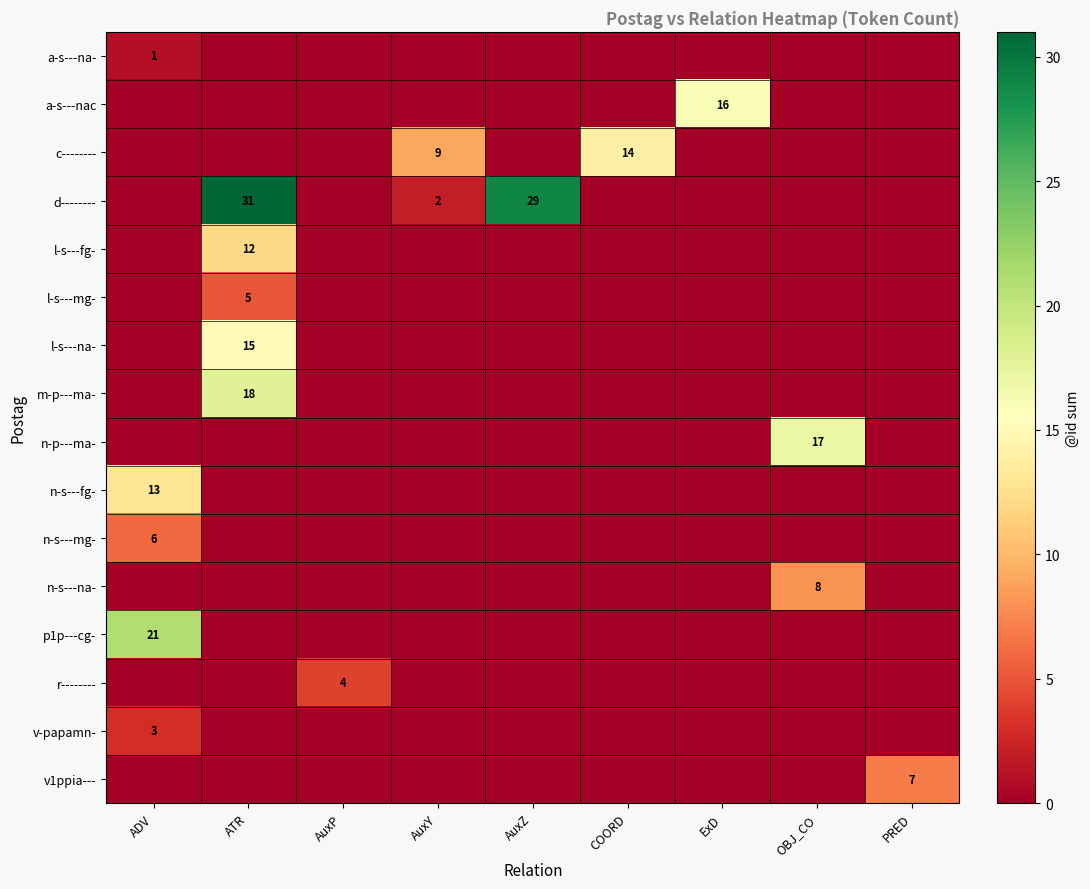

The value of n-s---fg- at ADV is 23. True or false?

False